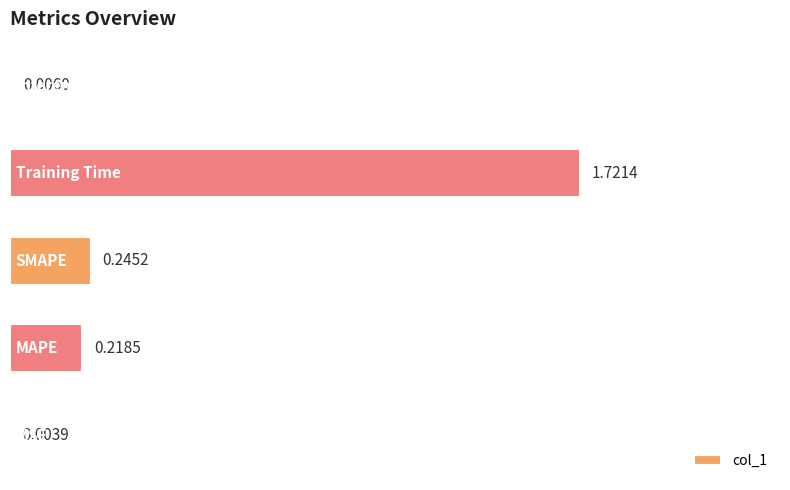

What is the sum of all values?

2.2